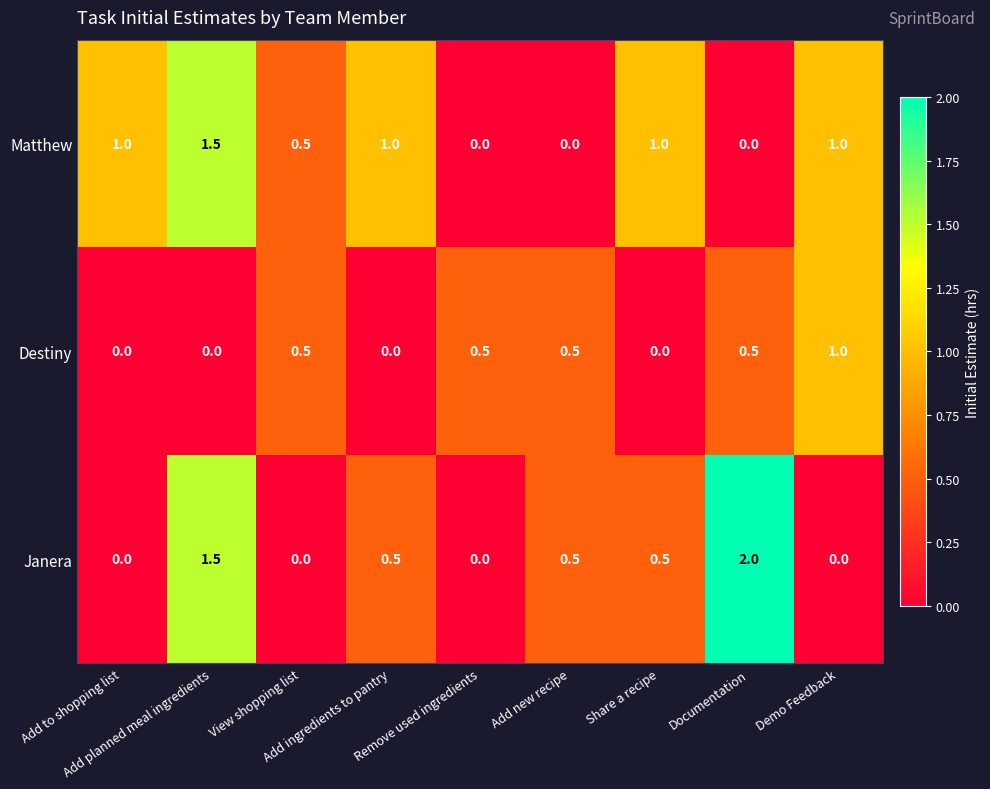

At which category is the sum across all series the highest?

Add planned meal ingredients